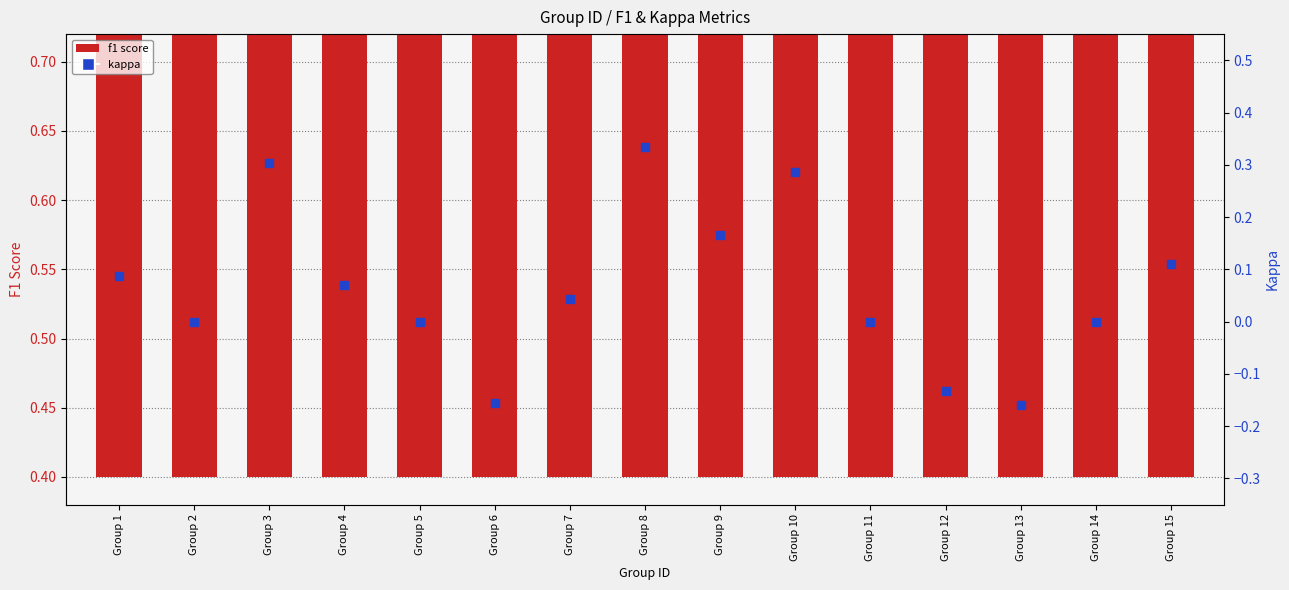

Which series has the widest spread of Y values?

kappa